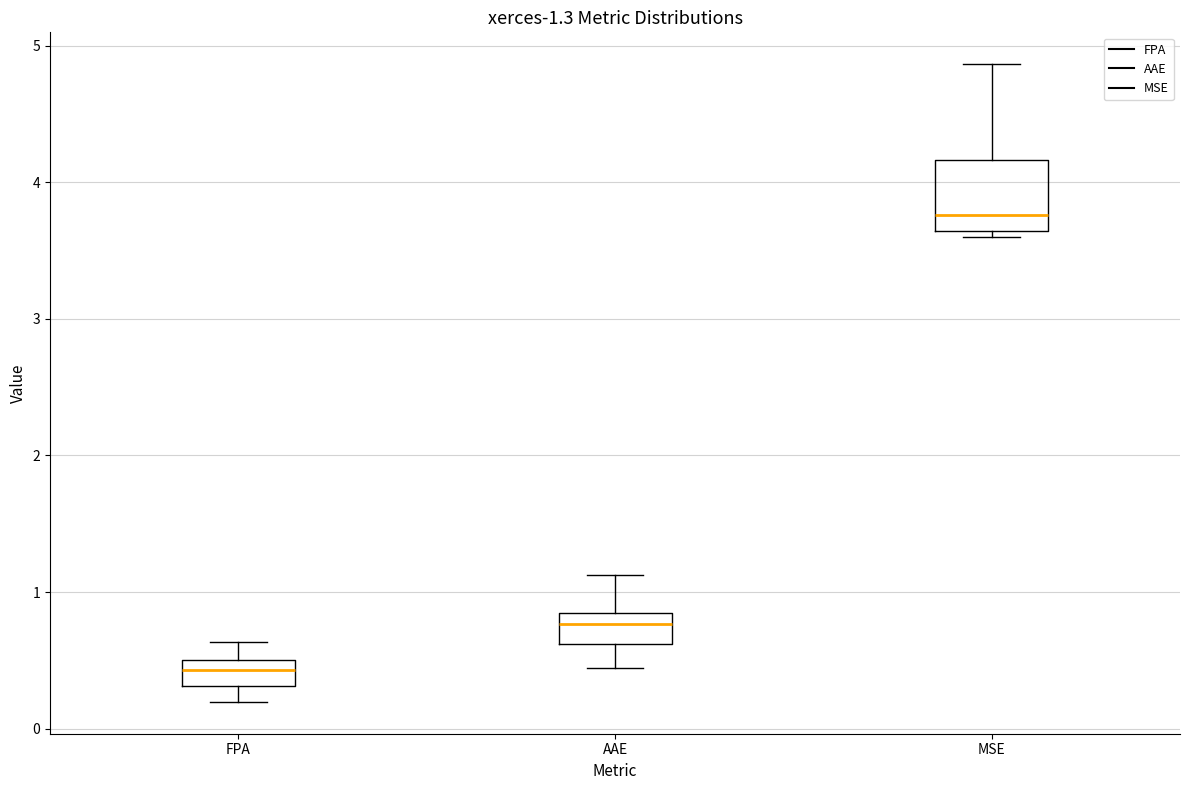

Which box has the lowest median line?

FPA